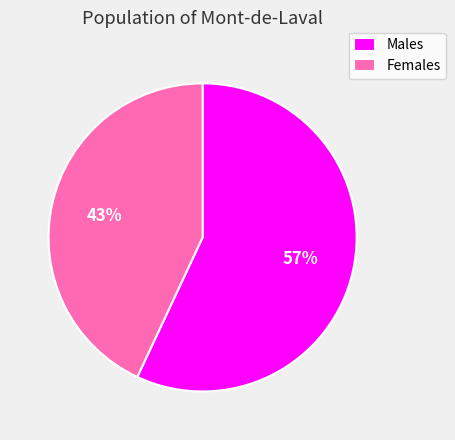

Is there any slice that represents more than half of the pie?

Yes